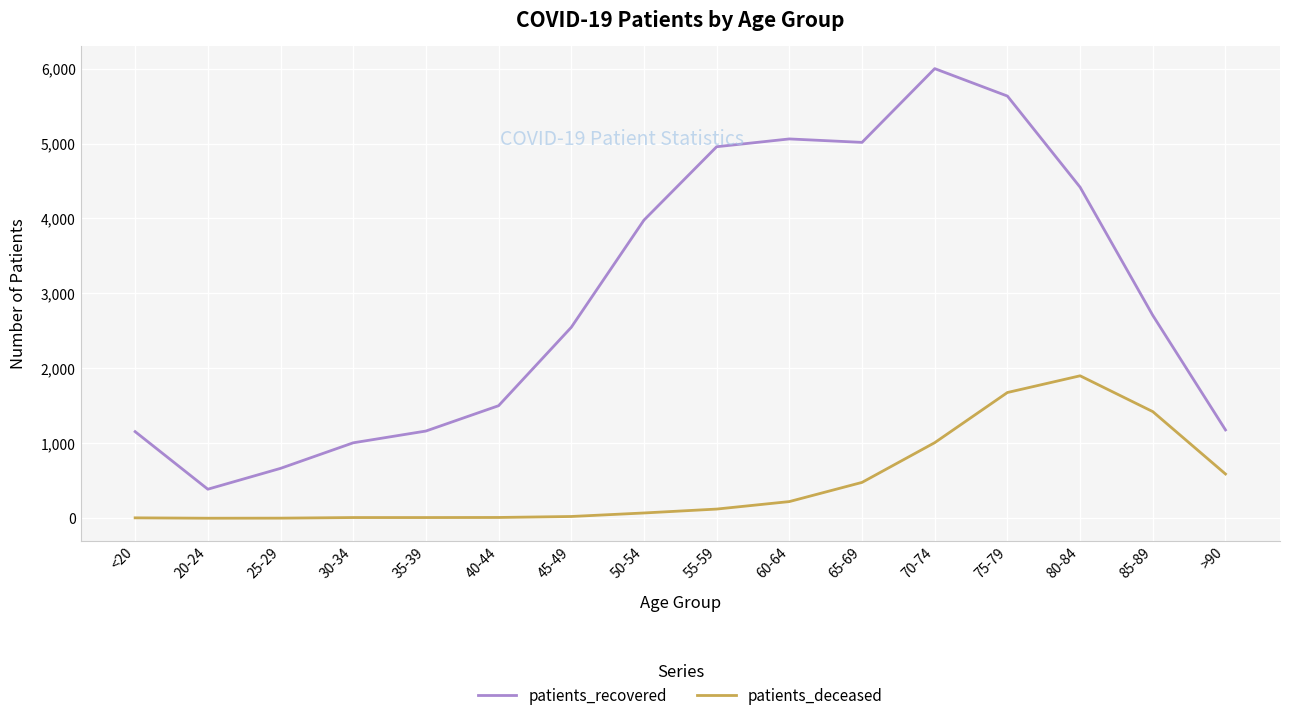

Which series has the largest range (max minus min)?

patients_recovered